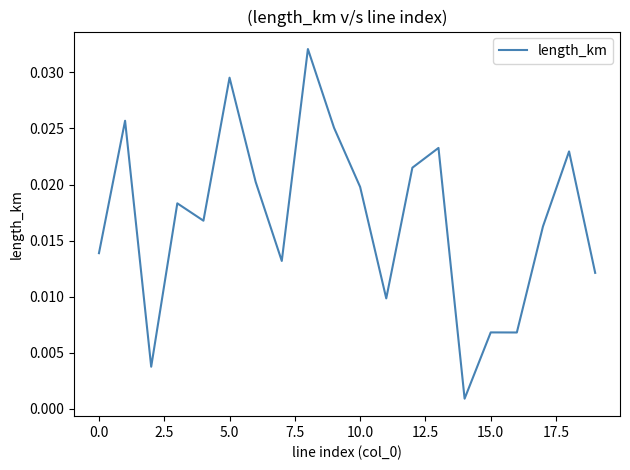

Does the chart have visible grid lines?

No